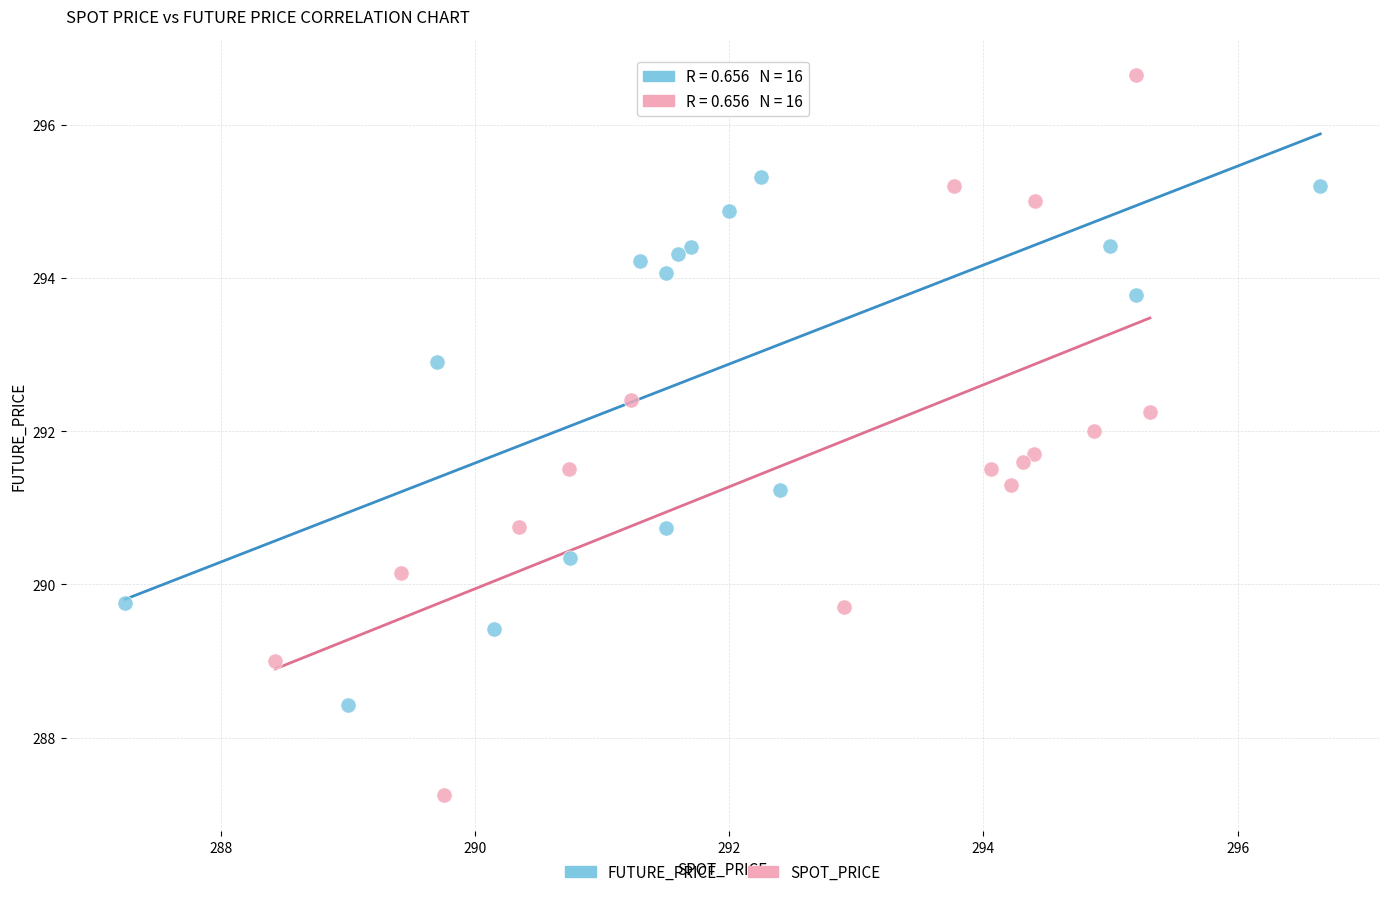

Which series has the largest Y range (max minus min)?

SPOT_PRICE